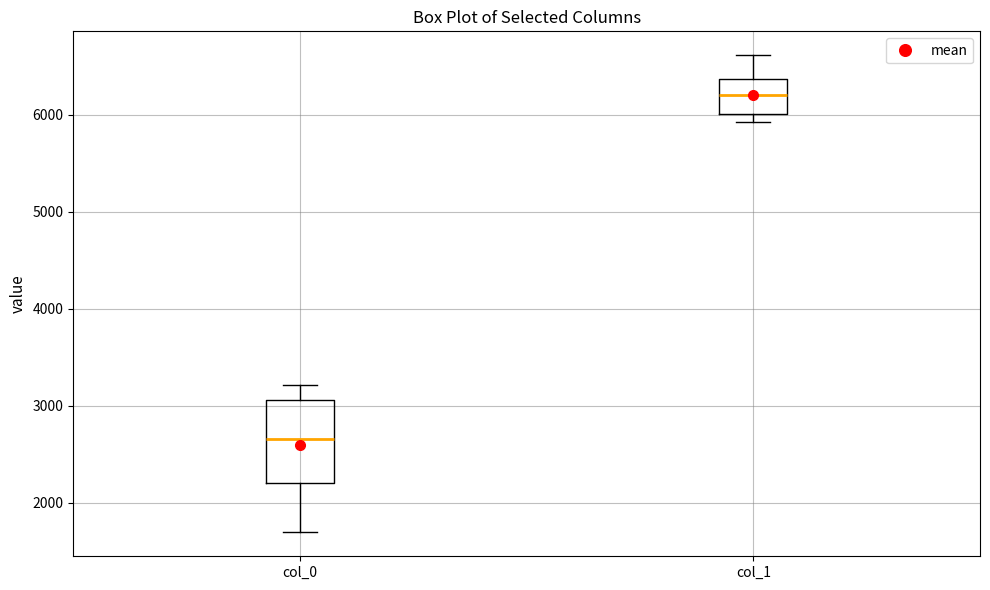

Reading left to right, transcribe this box plot: for each box, give where its median line is, the range the box spans, and where its two whiskers end, as read against the y-axis. The values are not printed on the chart, so give them approximately, as read against the axis.

col_0: median 2700, box 2200 to 3100, whiskers 1700 to 3200
col_1: median 6200, box 6000 to 6400, whiskers 5900 to 6600